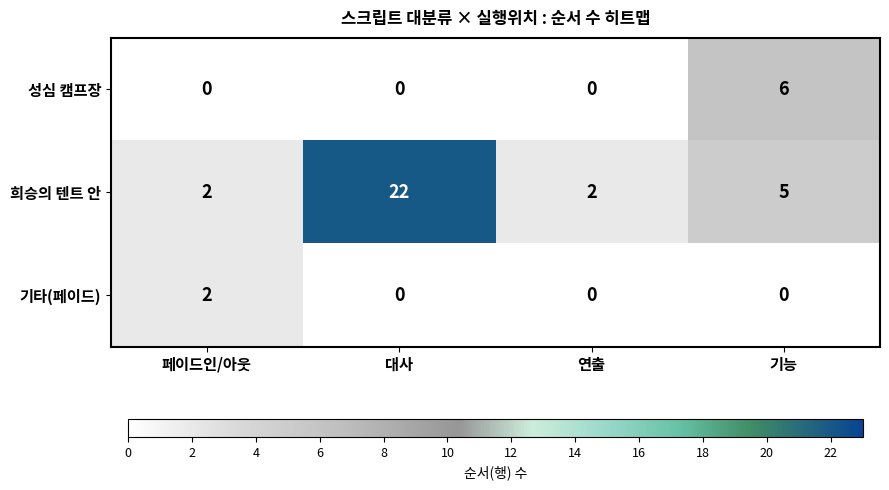

Is it true that 성심 캠프장 equals 2 at 연출?

False